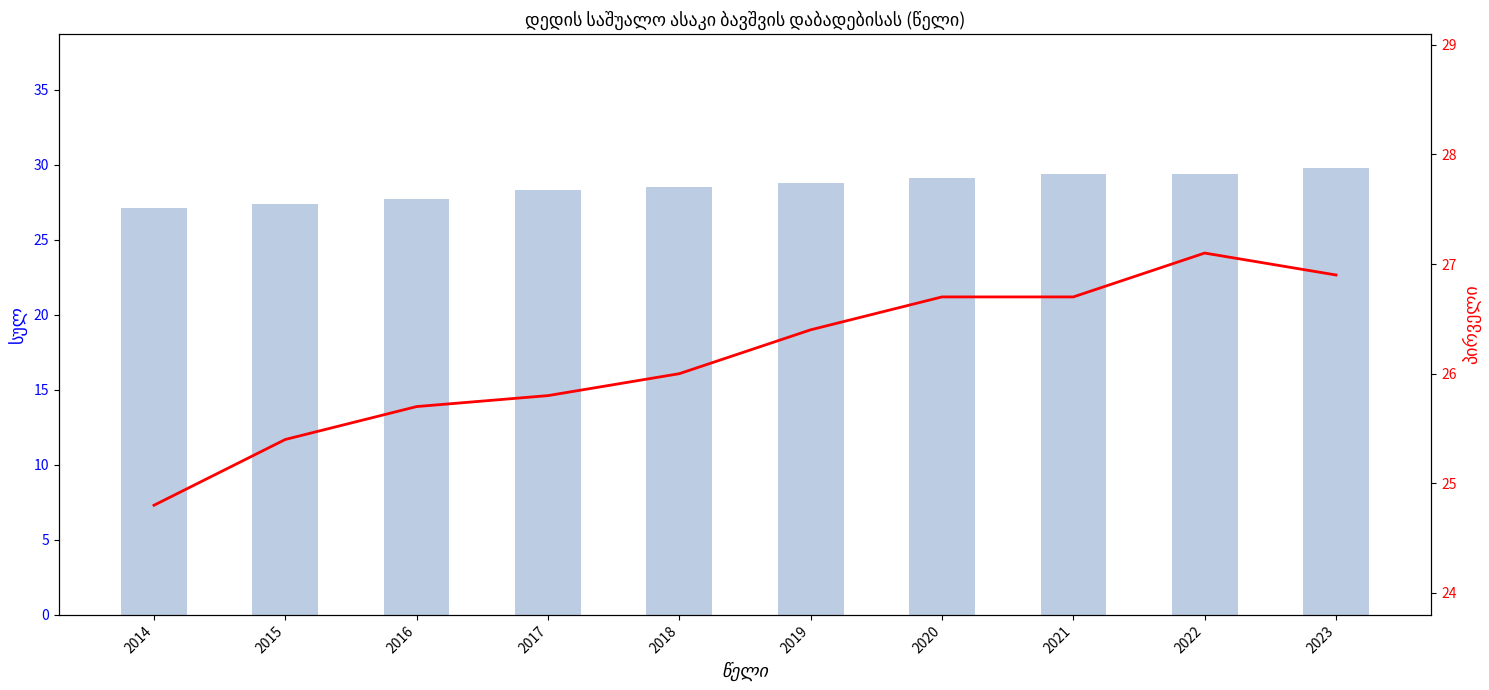

How many values in the პირველი series exceed 26?

5